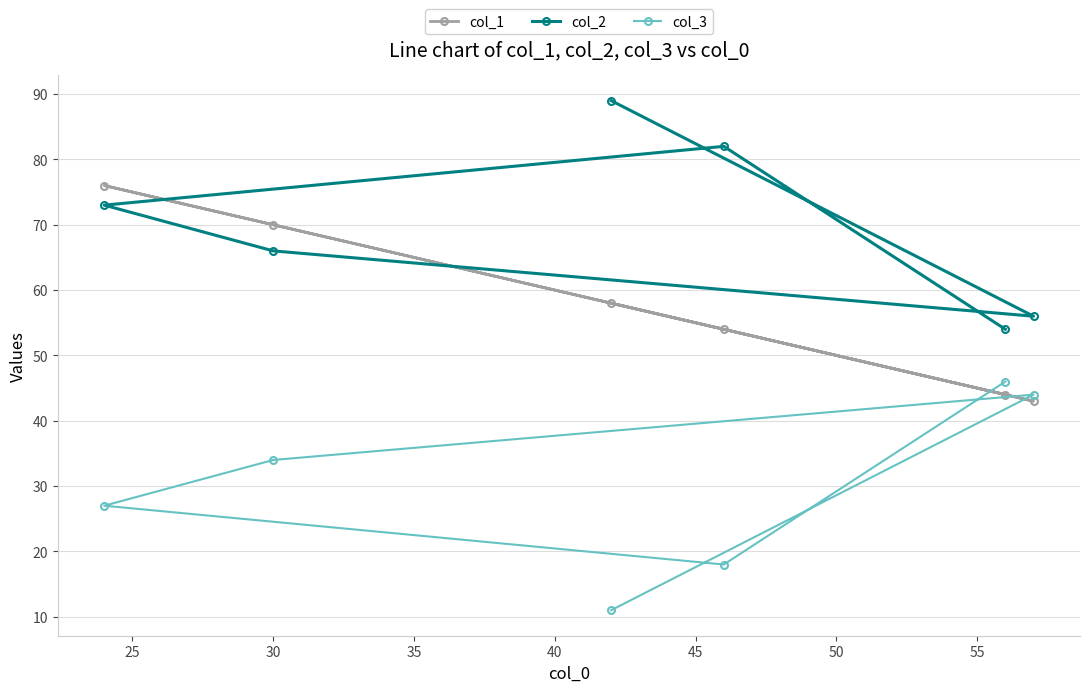

Rank the series by their average value, from lowest to highest.

col_3, col_1, col_2